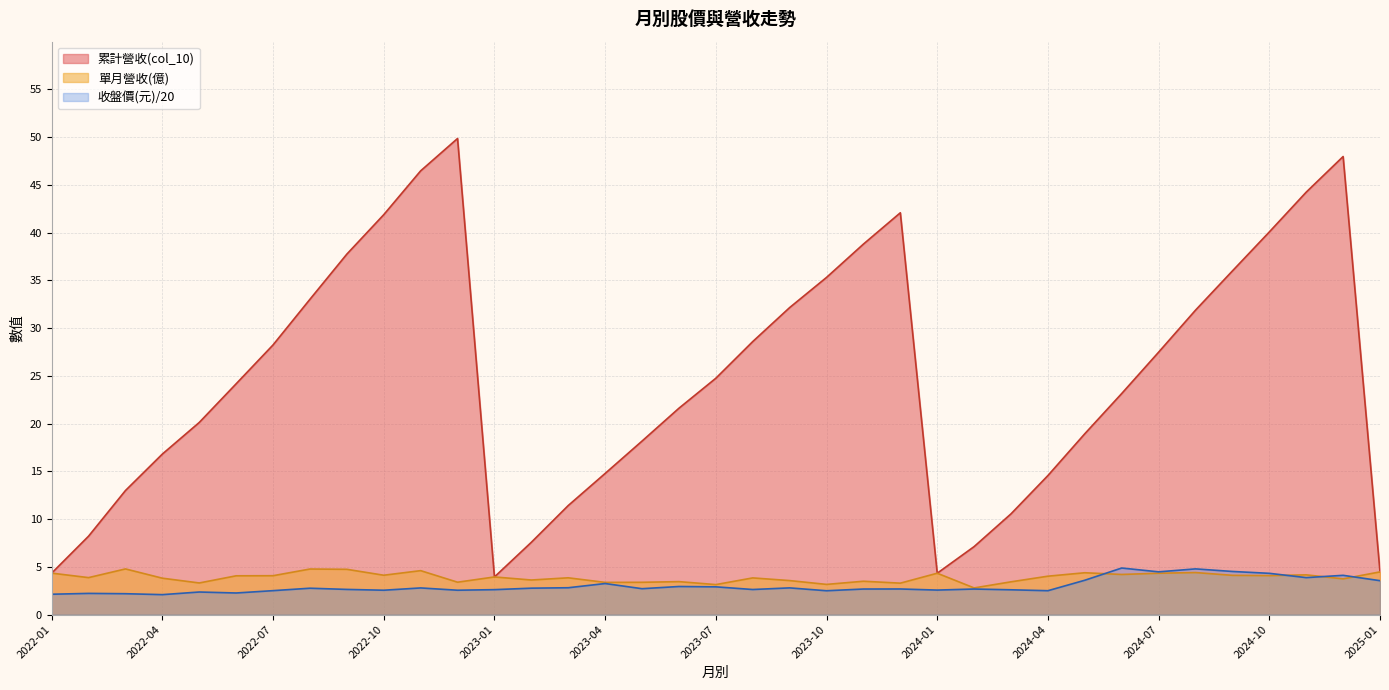

What is the label of the 10th point from the left?

2022-10